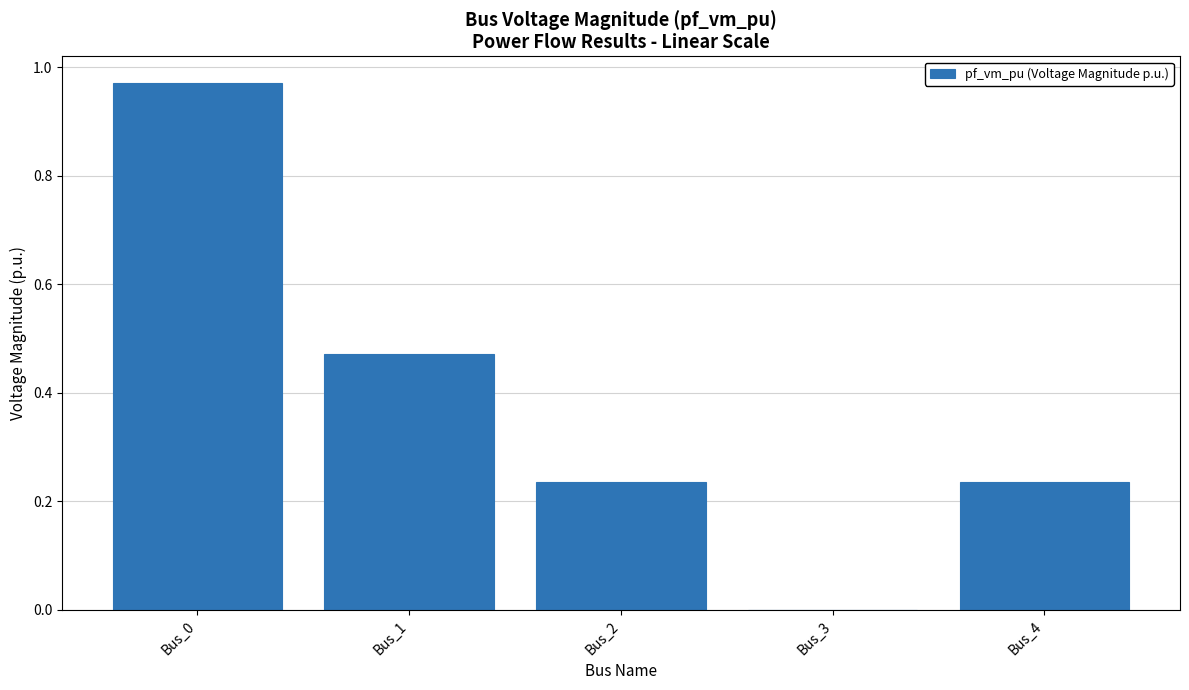

The value at Bus_0 is 0.4. True or false?

False